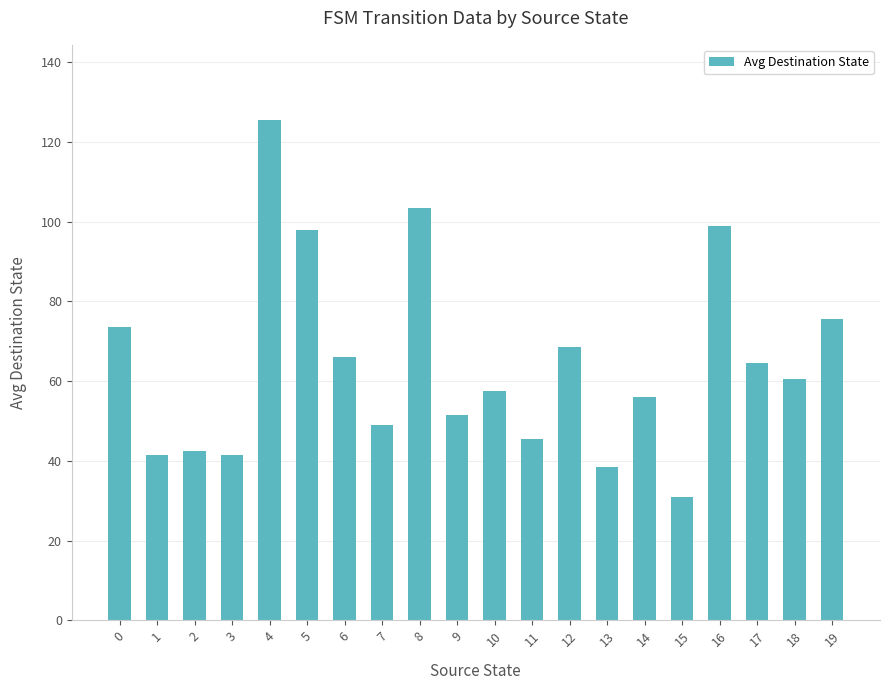

How many values are below 60?

10